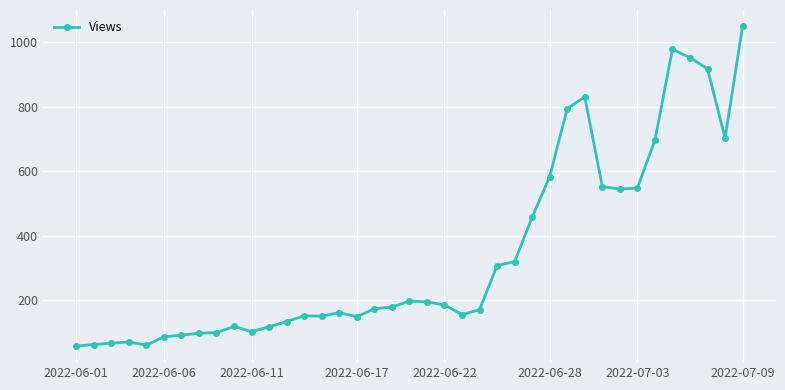

What is the value of the 22nd point from the left?

186.0